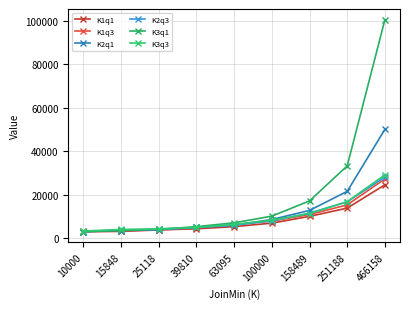

Which series has the widest spread of values?

K3q1